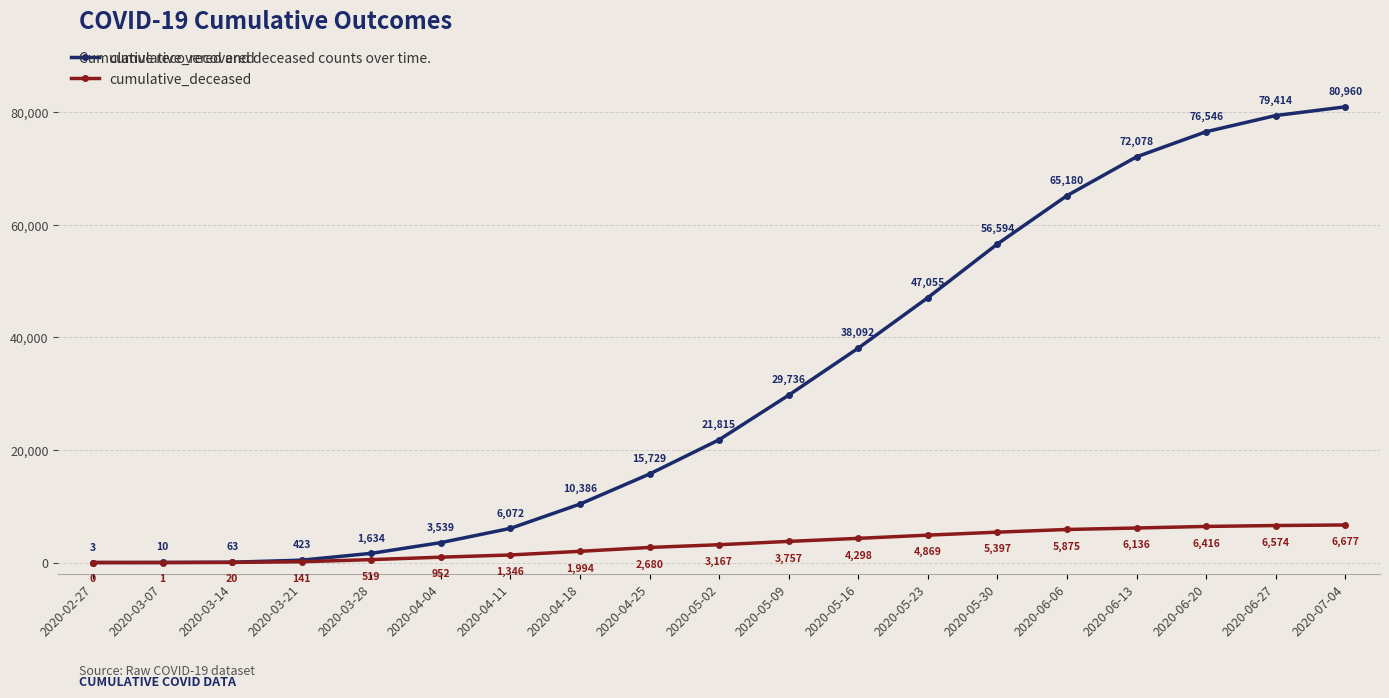

What is the value of the cumulative_recovered point at the 18th from the left?

79414